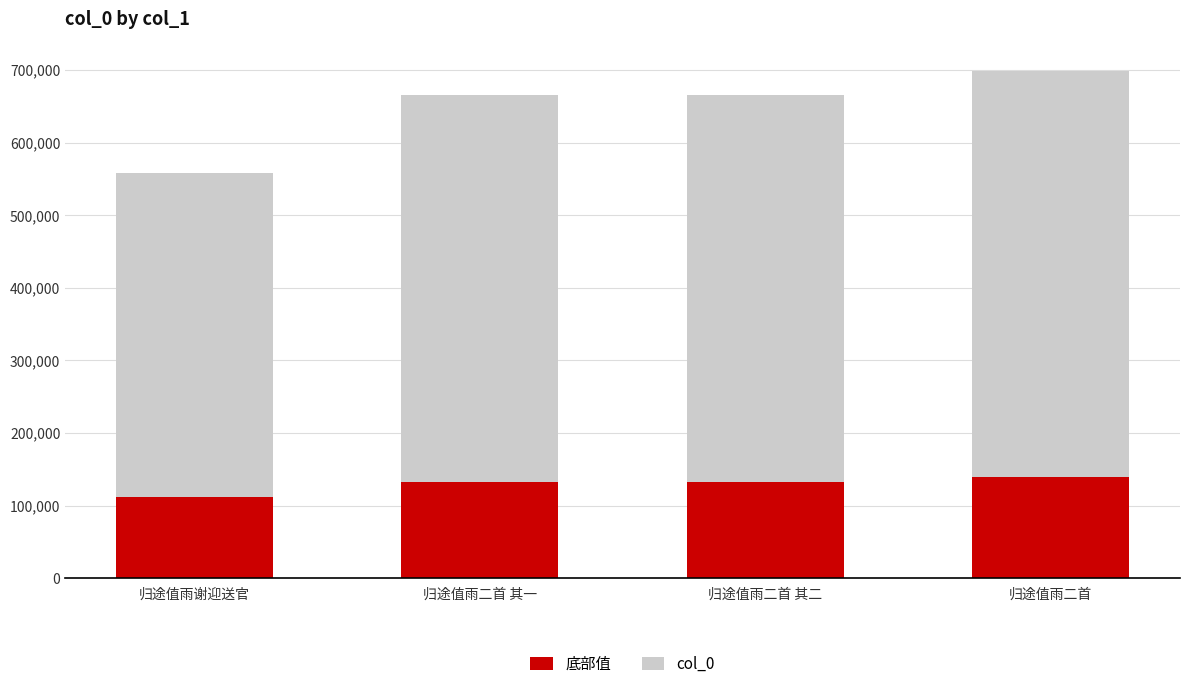

What is the highest value of the 底部值 series?

139732.0